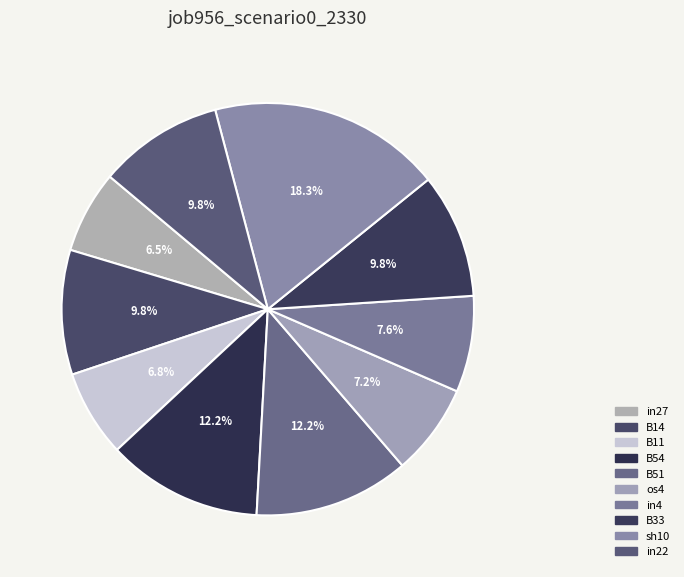

What is the total percentage of in27 and in22?

16.2%